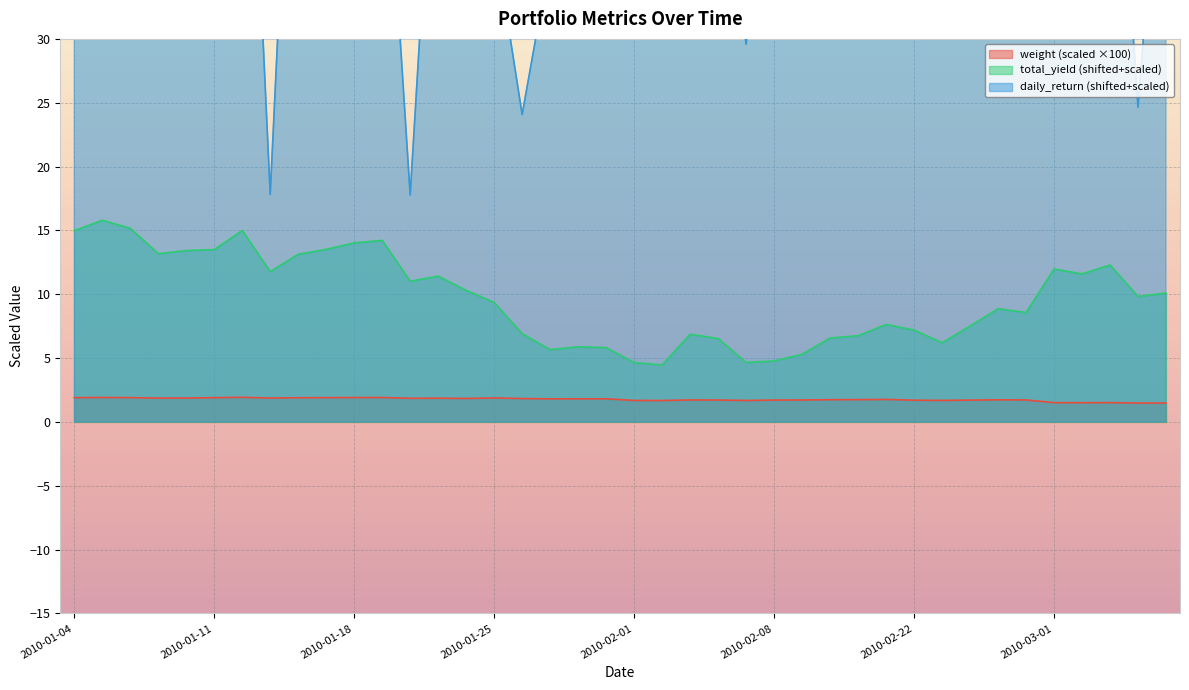

True or false: weight (scaled ×100) and total_yield (shifted+scaled) intersect in this chart.

False